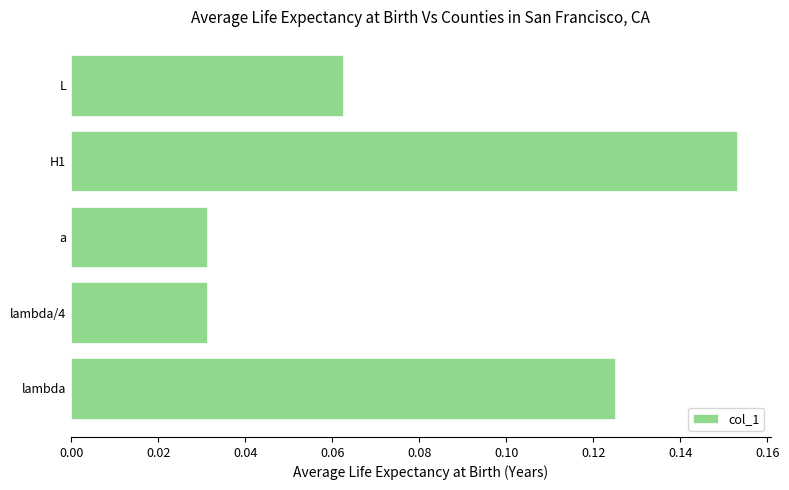

Are the bars grouped side by side (vs. stacked)?

No